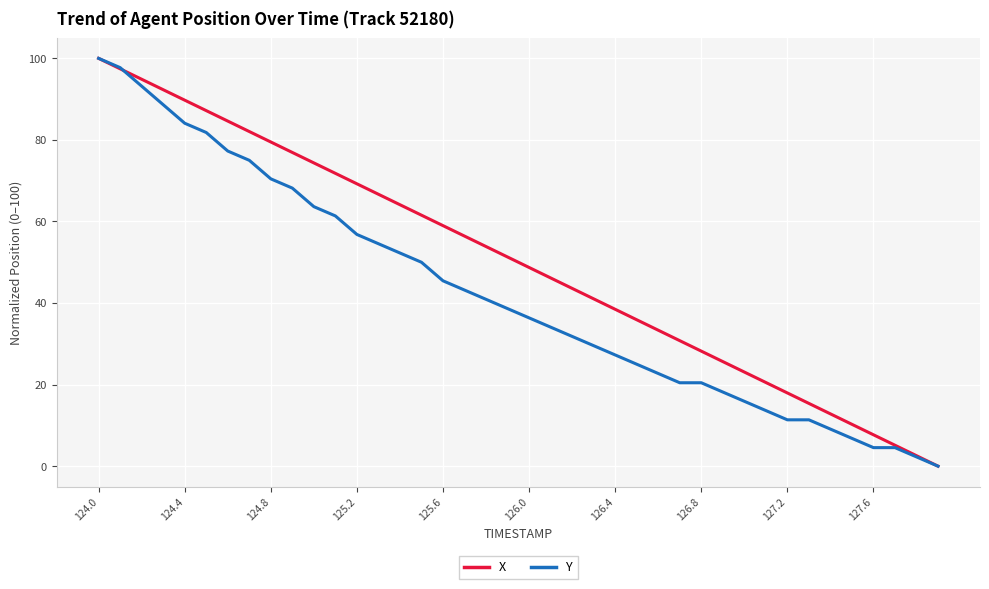

Which series has the largest total across all categories?

X